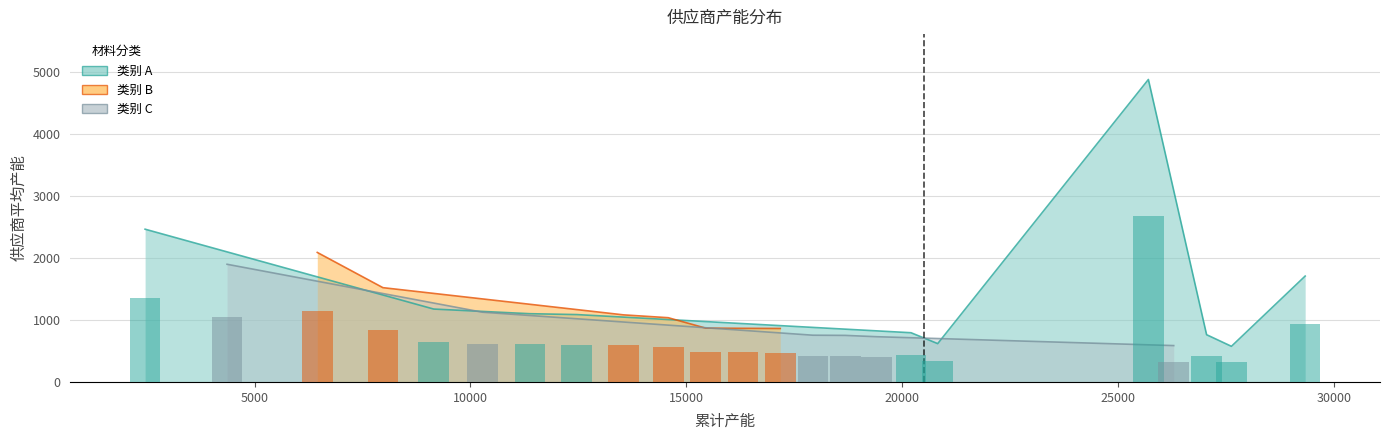

Which has a higher value, S308 or S348?

S308